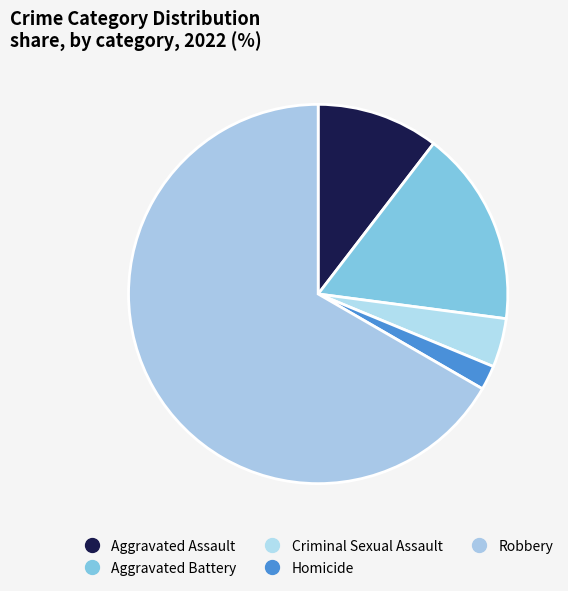

How many slices are in this pie chart?

5